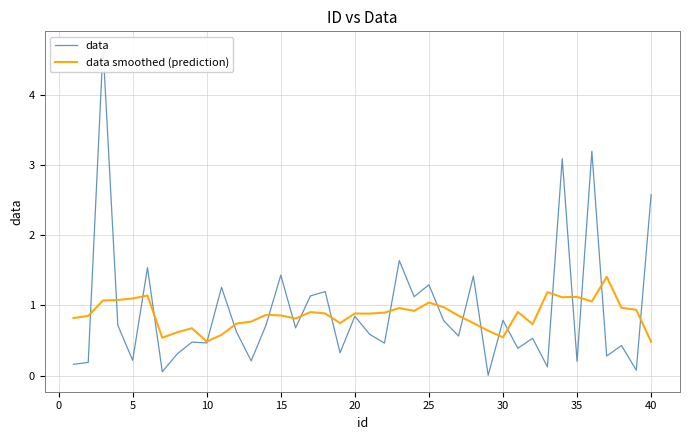

At how many categories does at least one series exceed 3?

3